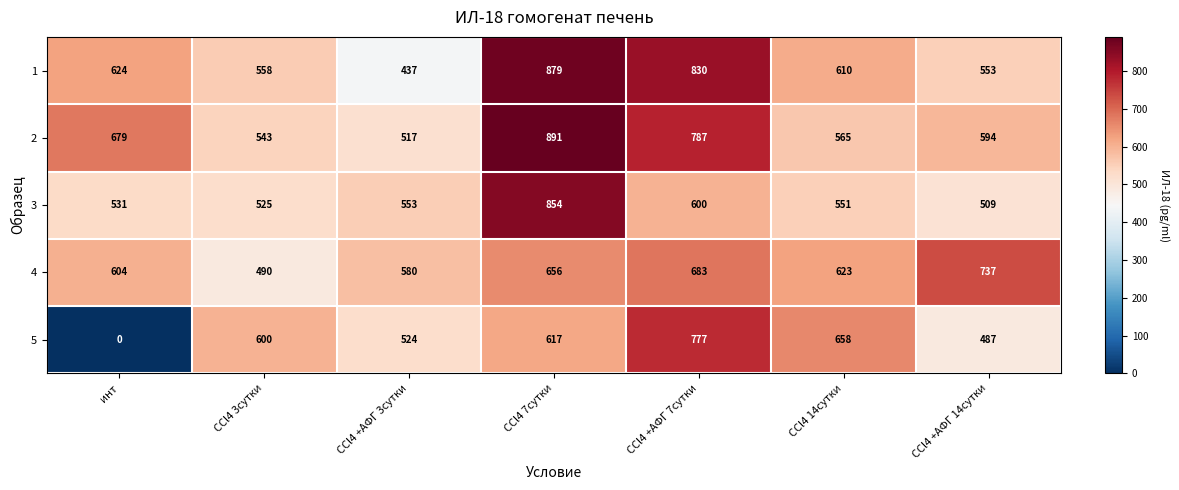

Rank the series at CCl4 14сутки from highest to lowest value.

5, 4, 1, 2, 3